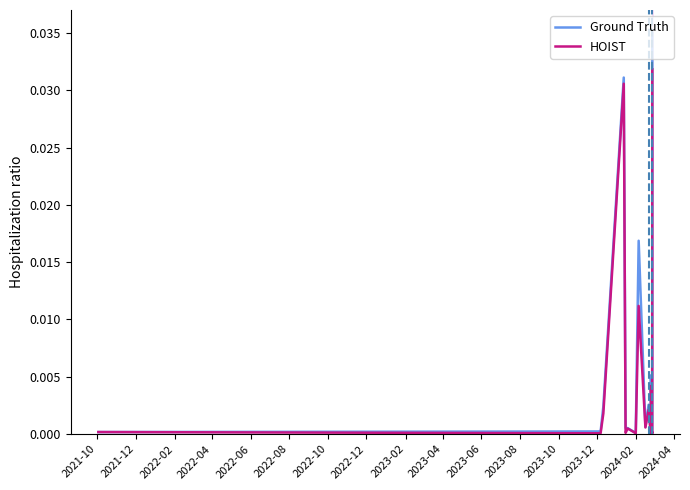

Count the number of categories in the chart.

18